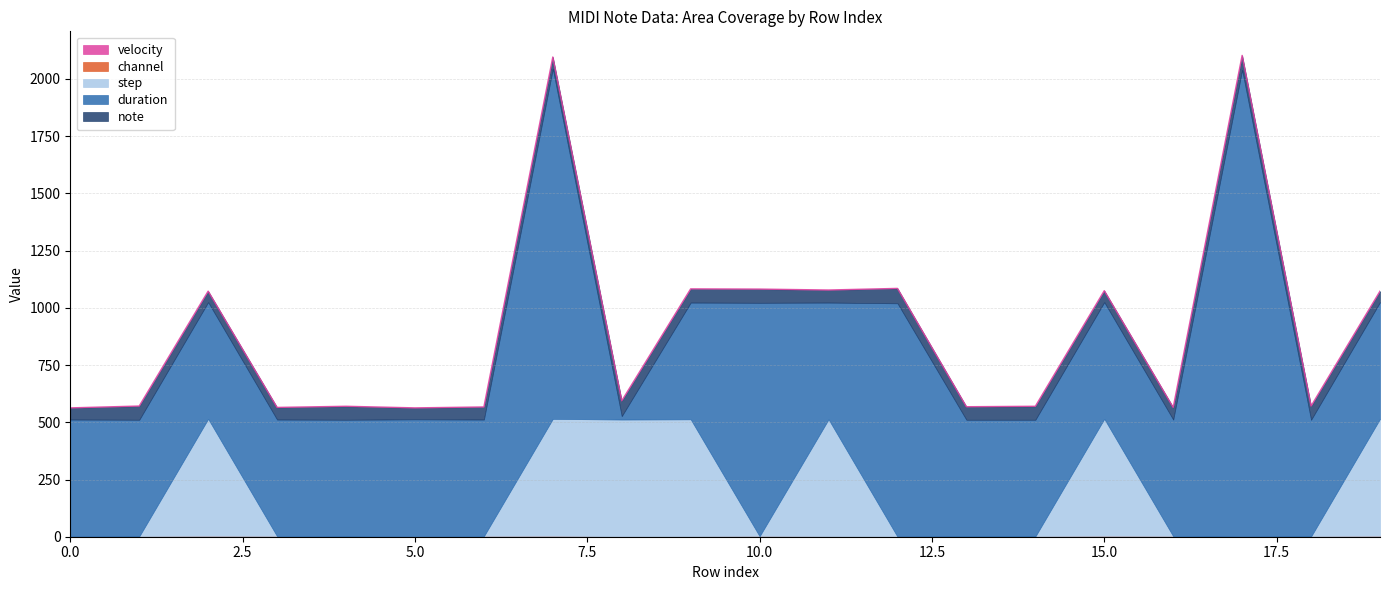

Reading left to right, list all the values displayed in this chart.

note: 51	60	48	53	59	50	55	51	67	60	60	55	65	57	59	50	53	63	60	48
duration: 510	510	510	510	510	510	510	1530	15	510	1020	510	1020	510	510	510	510	2040	510	510
step: 0	0	512	0	0	0	0	512	512	512	0	512	0	0	0	512	0	0	0	512
channel: 2	1	3	2	1	3	2	3	0	1	2	1	0	1	1	3	2	0	1	3
velocity: 0	0	0	0	0	0	0	0	0	0	0	0	0	0	0	0	0	0	0	0